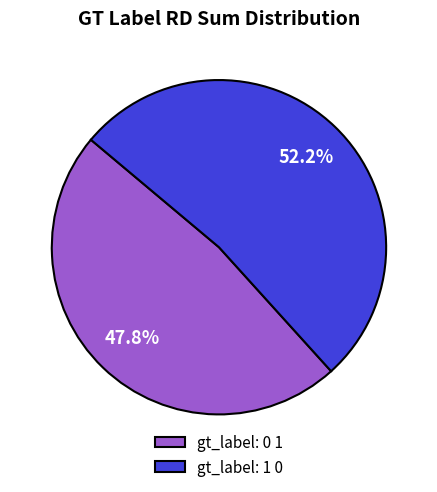

What is the majority slice?

gt_label: 1 0